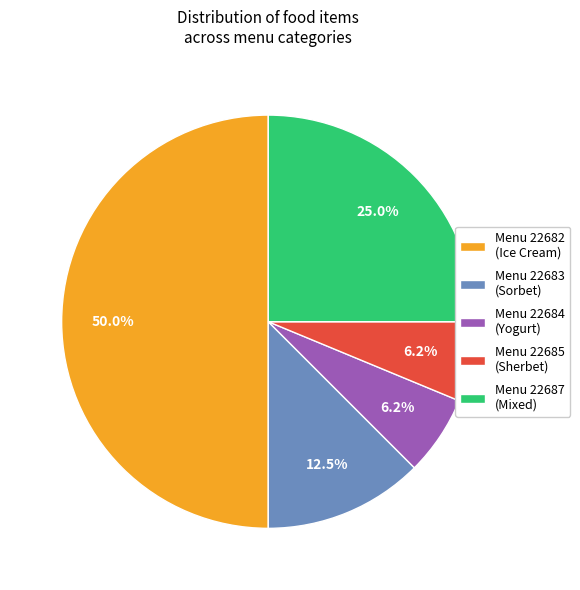

Does Menu 22684 (Yogurt) account for over 50% of the chart?

No